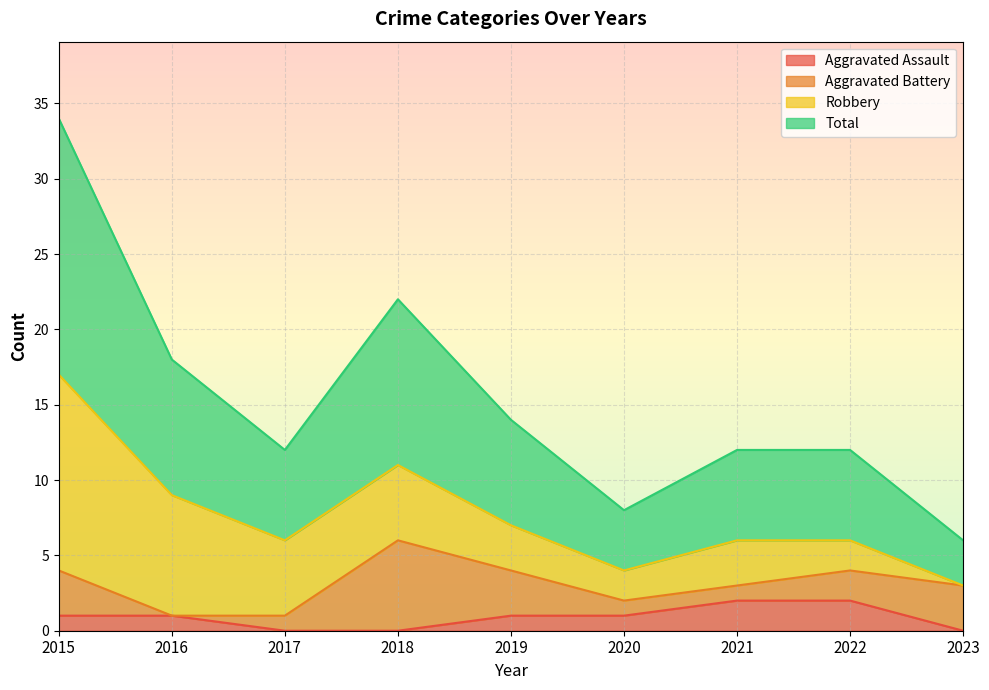

What is the difference between the highest and lowest values at 2019?

6